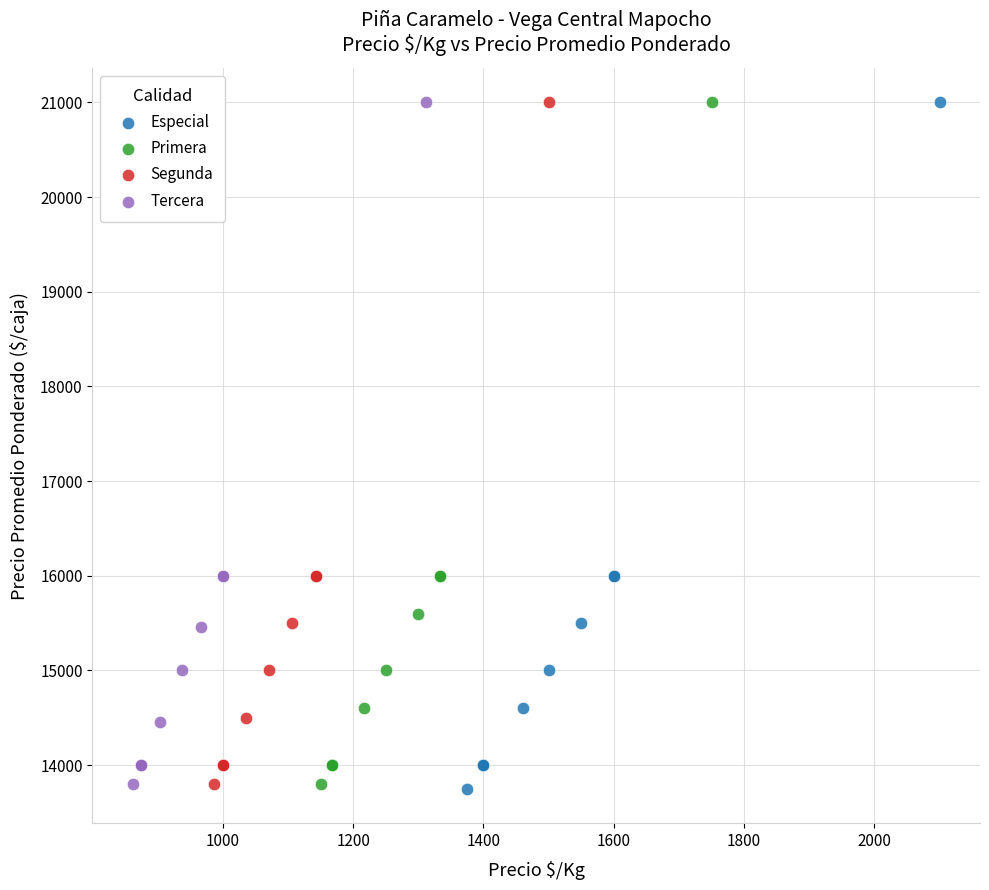

Which series has the largest Y range (max minus min)?

Especial